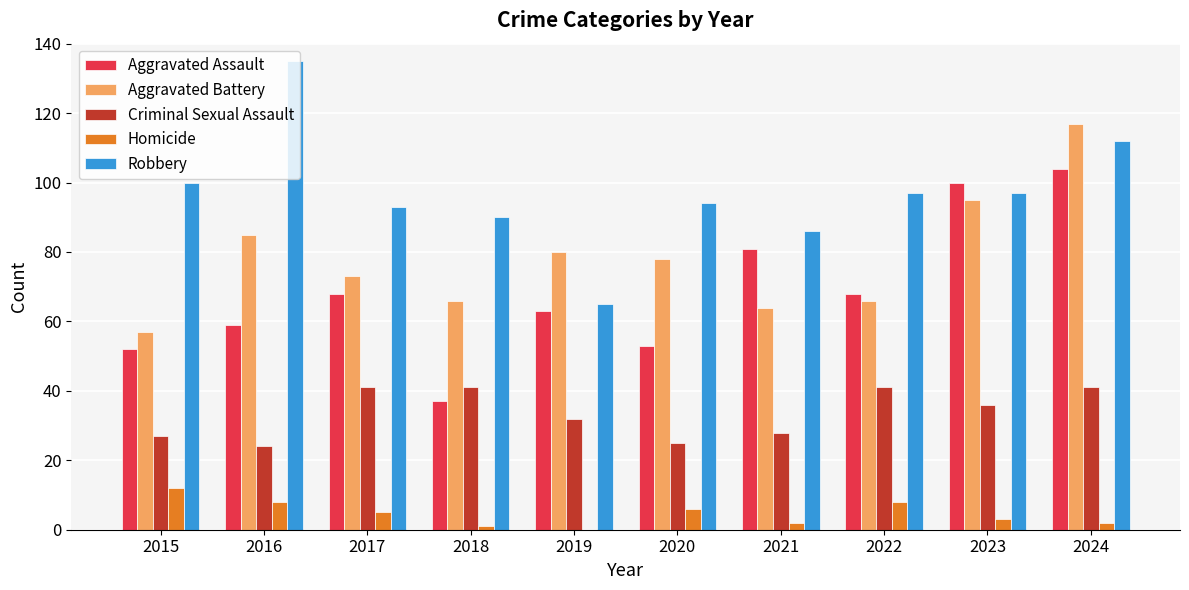

The value of Aggravated Battery at 2018 is 87. True or false?

False